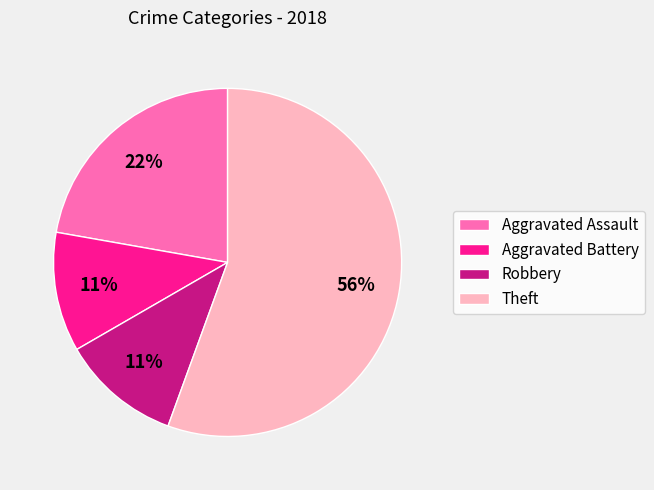

What is the ratio of the value at Aggravated Assault to the value at Robbery?

2.0